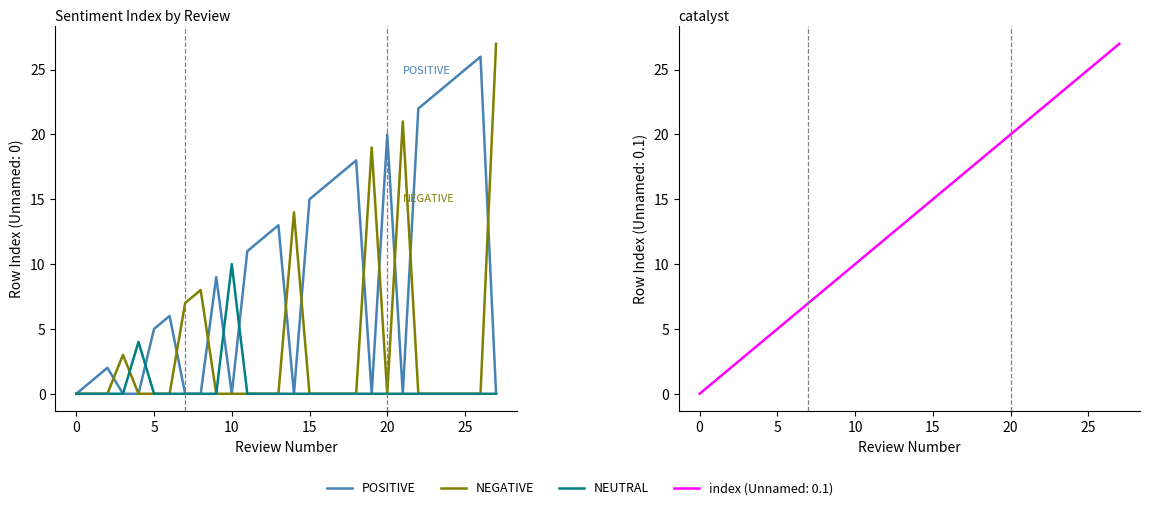

What is the greatest value displayed?

27